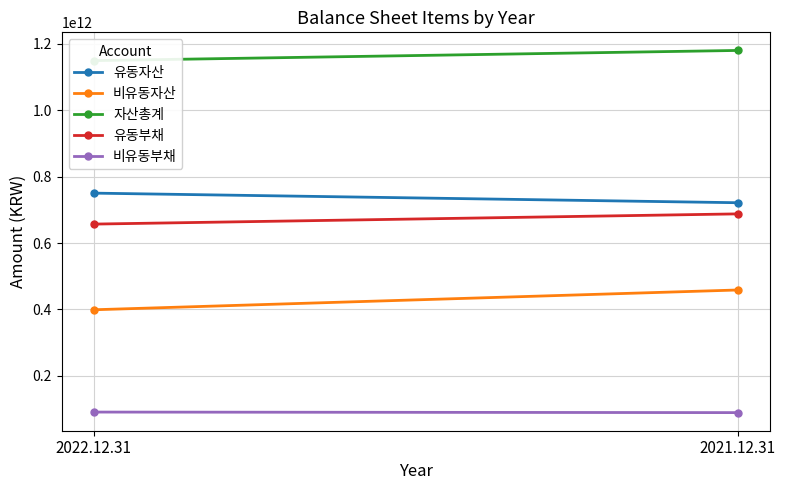

The value of 비유동자산 at 2021.12.31 is 787295093085. True or false?

False